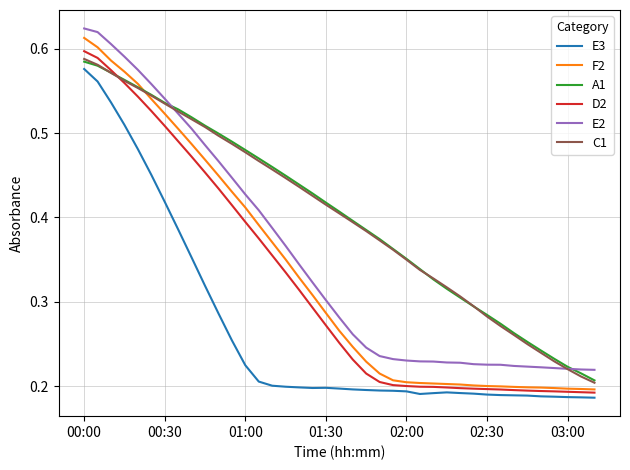

How many series are shown in this chart?

6